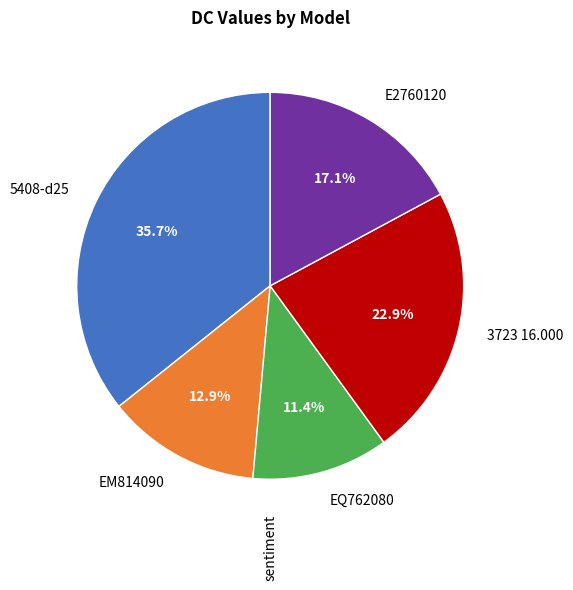

Between 5408-d25 and EM814090, which is larger?

5408-d25